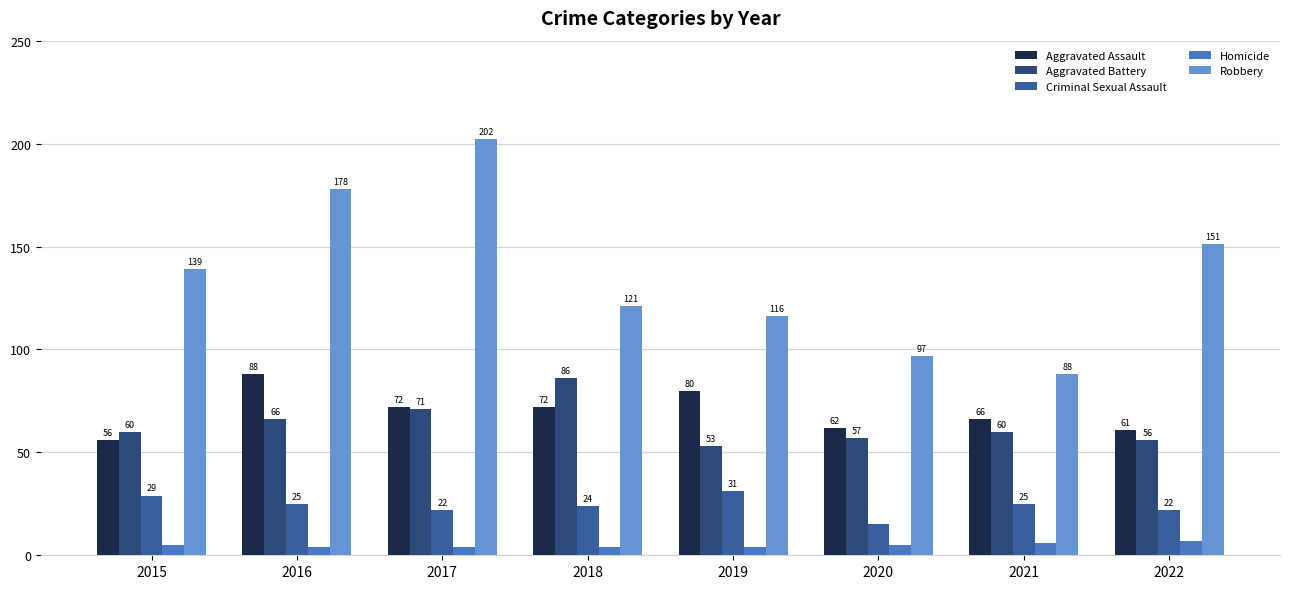

Which series changed the most between 2019 and 2020?

Robbery